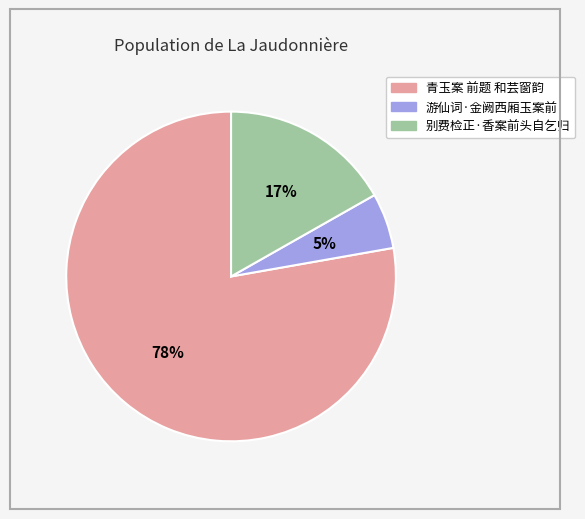

Which category has the biggest portion of the pie?

青玉案 前题 和芸窗韵